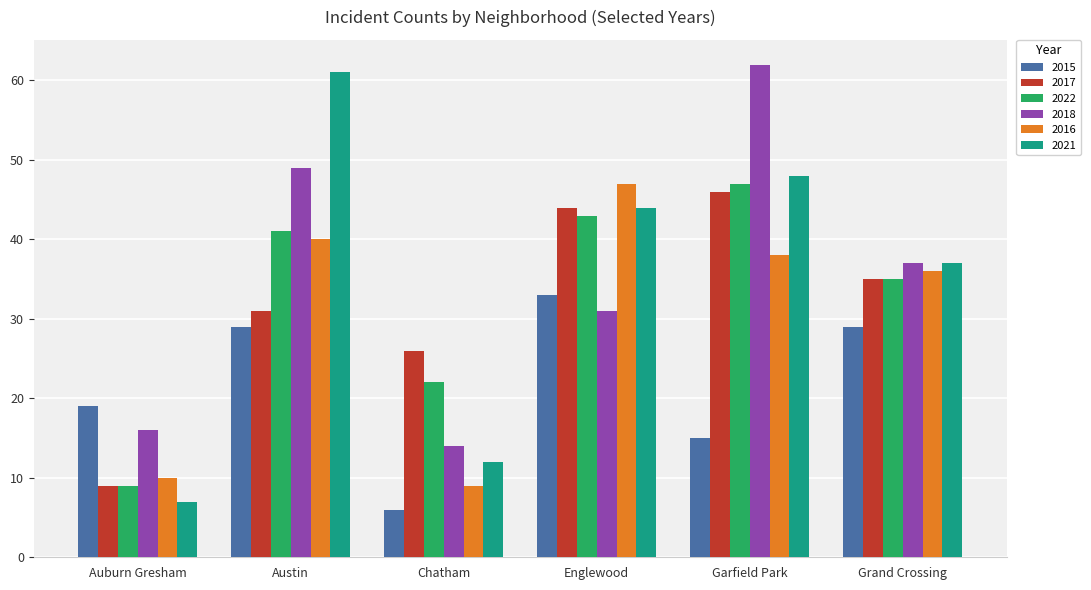

Which category has the lowest value in the 2021 series?

Auburn Gresham